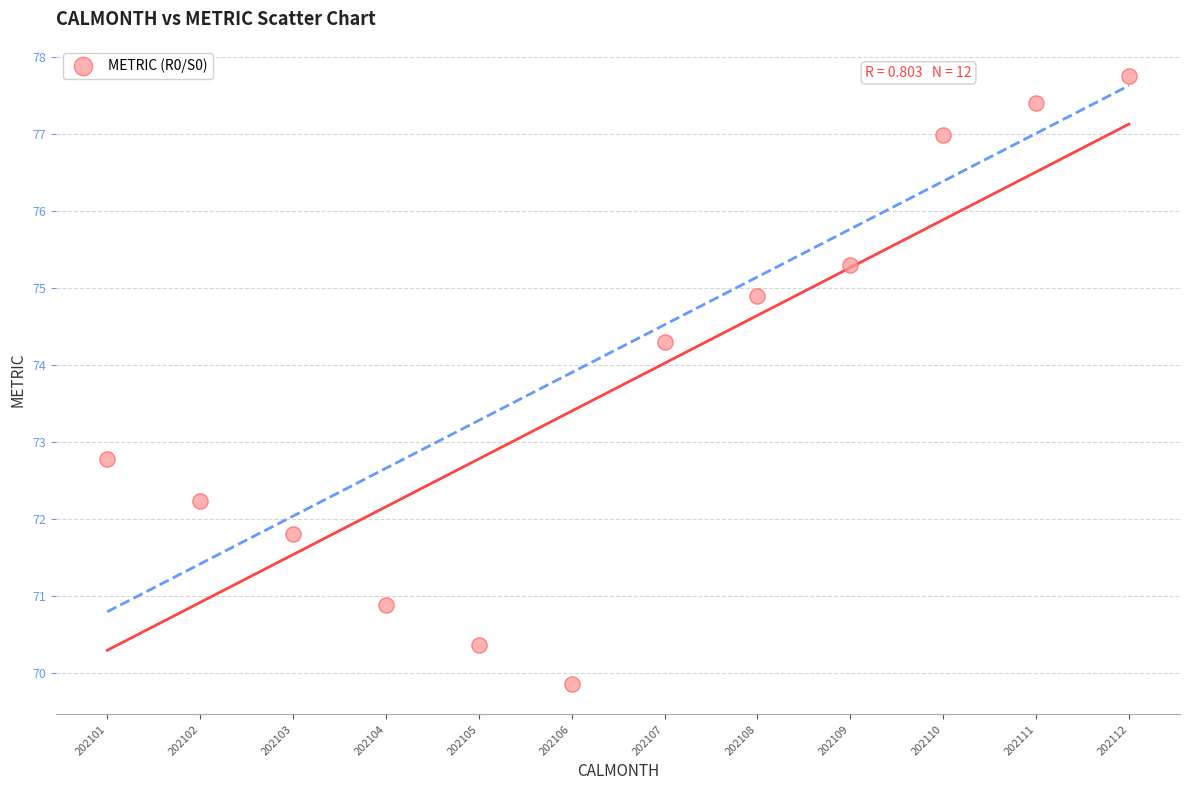

What Y value in the scatter plot is closest to 73?

72.8